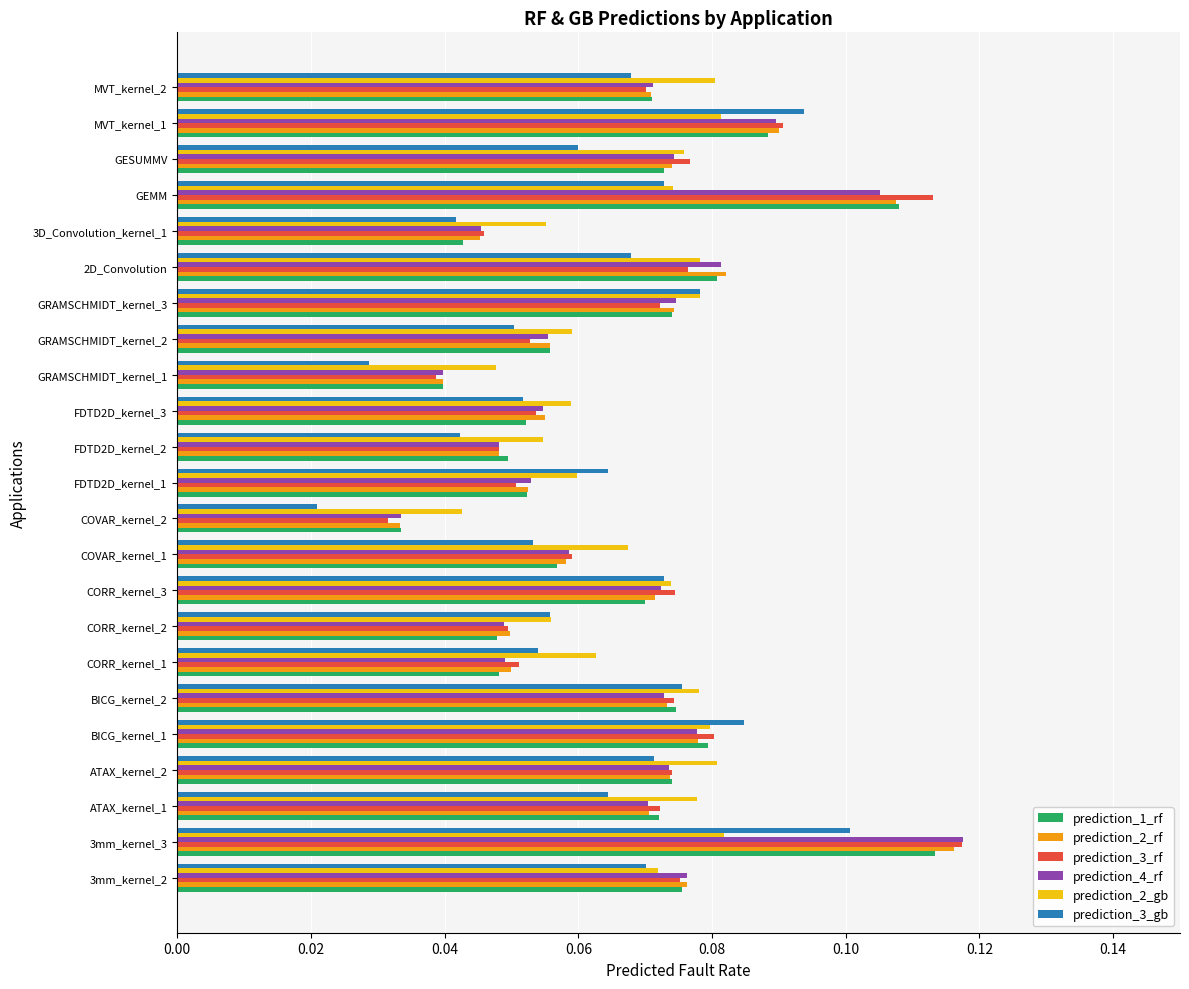

True or false: prediction_1_rf has a value of 0.1 at 3mm_kernel_2.

True